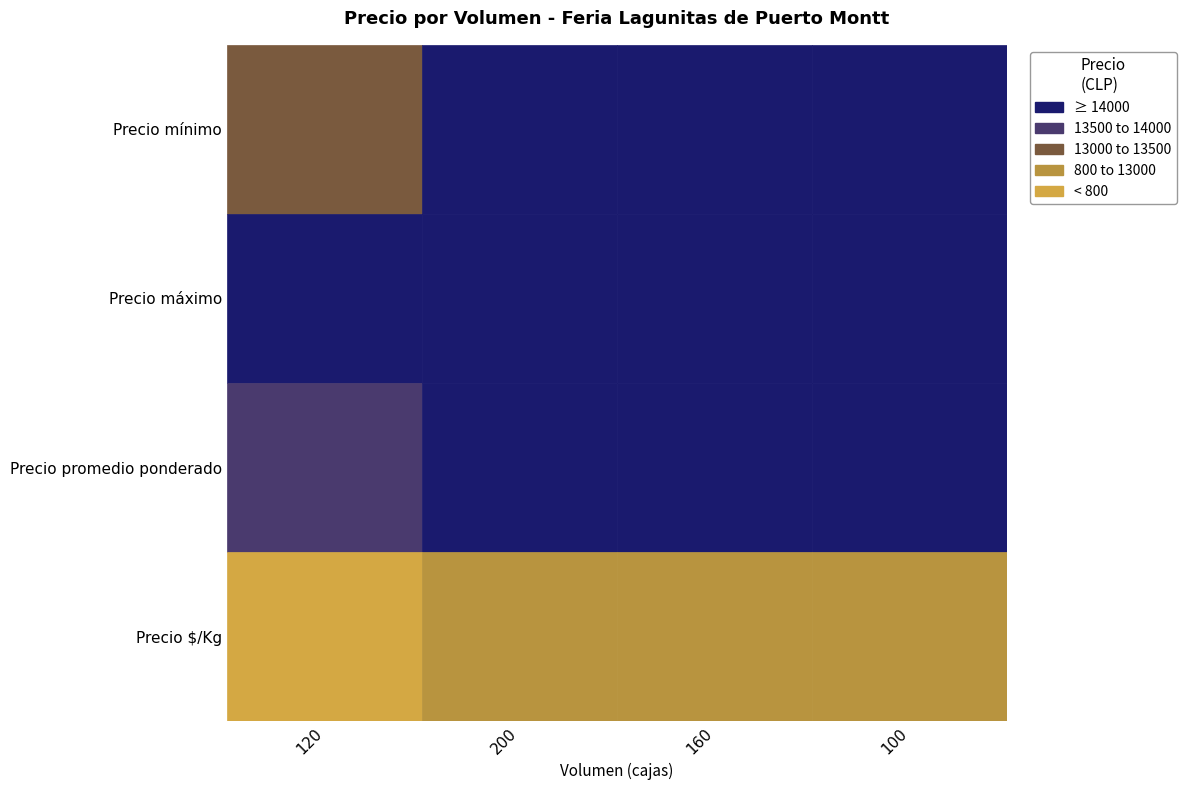

True or false: Precio máximo has a value of 23698 at 120.

False